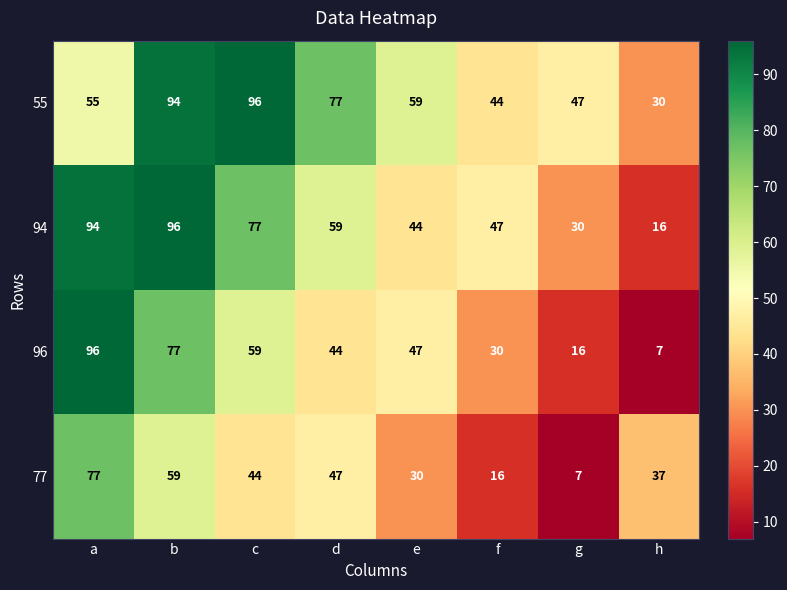

What is the sum of the 96 values at g and b?

93